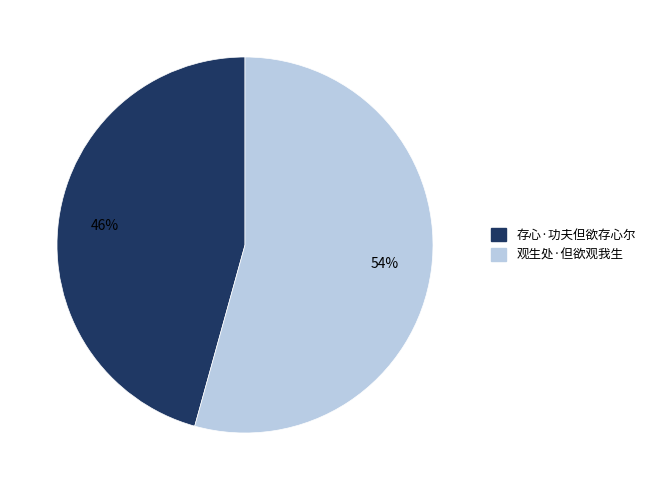

How many slices are in this pie chart?

2